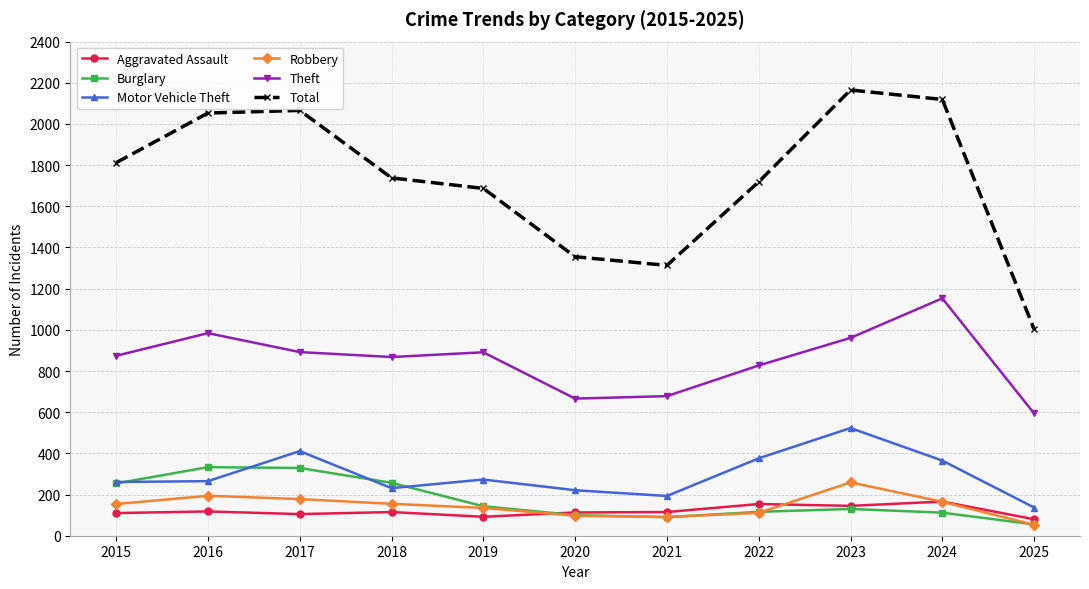

At which category does Theft reach its first local peak?

2016